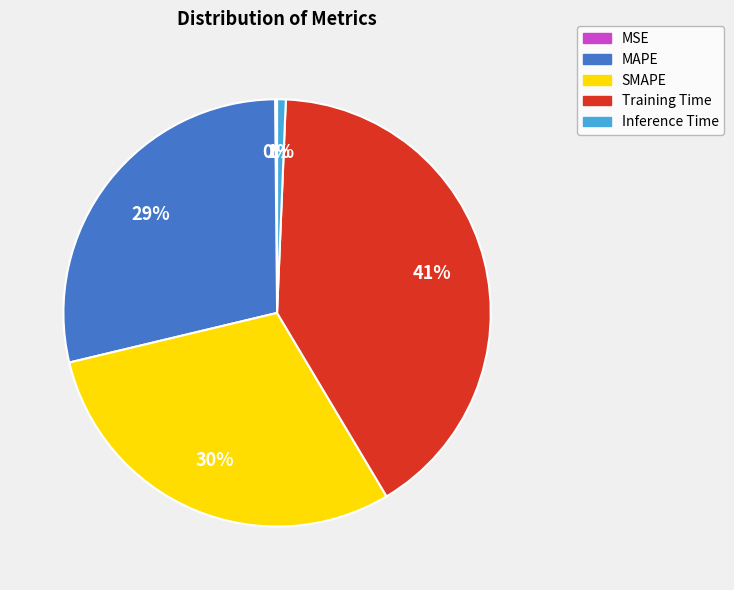

To the nearest percent, what is the difference between the largest and smallest slice percentages?

41%